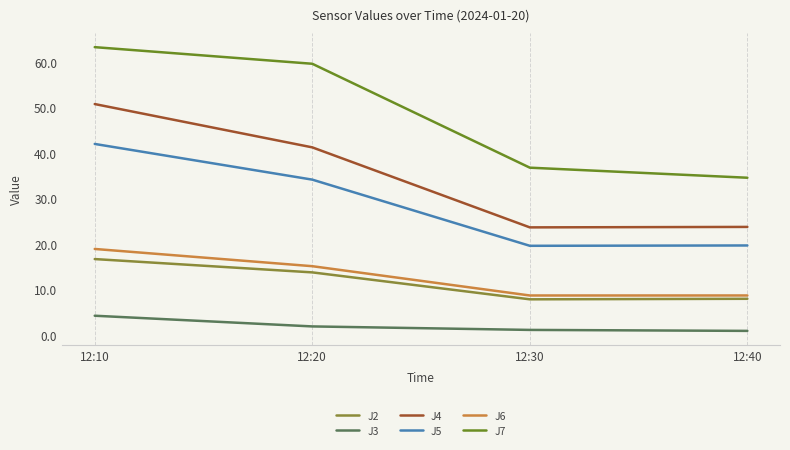

Where is J6 nearest to the value 13?

12:20